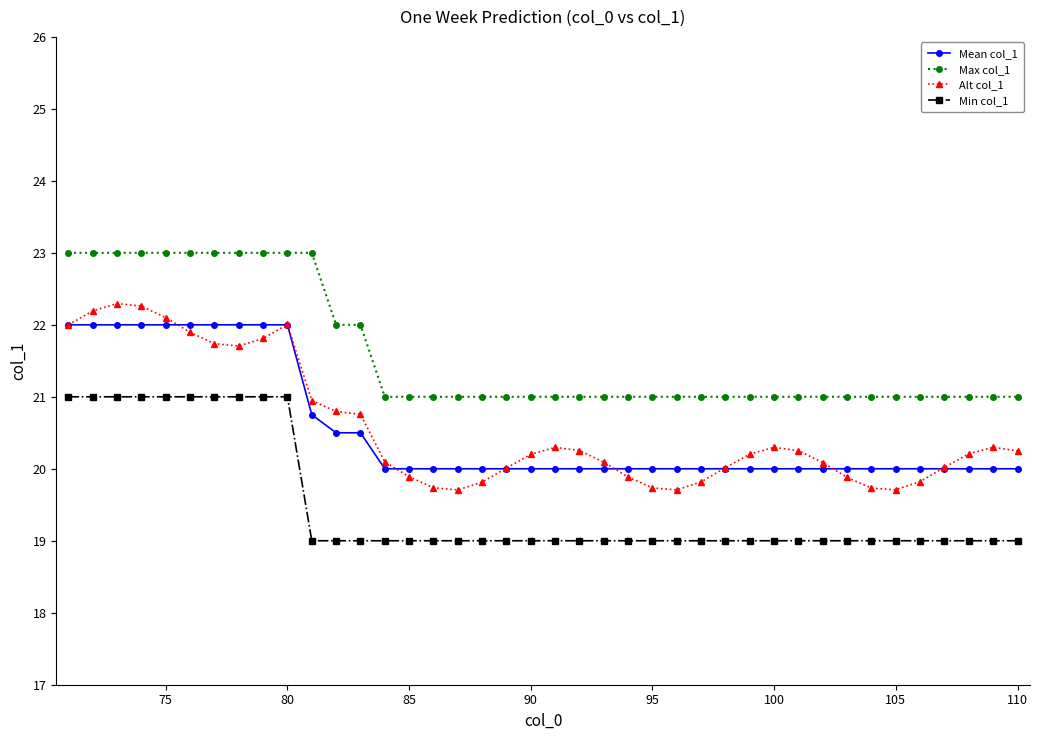

What is the value of the Mean col_1 point at the 28th from the left?

20.0